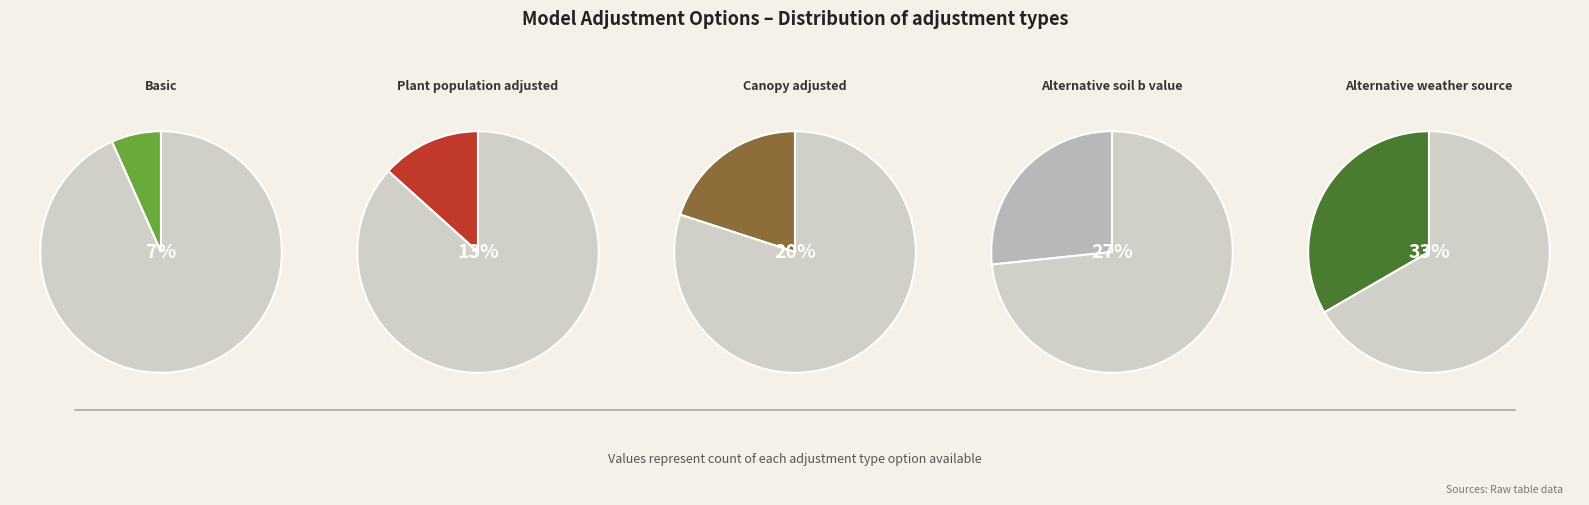

Rank the categories by value from highest to lowest.

Alternative weather source, Alternative soil b value, Canopy adjusted, Plant population adjusted, Basic